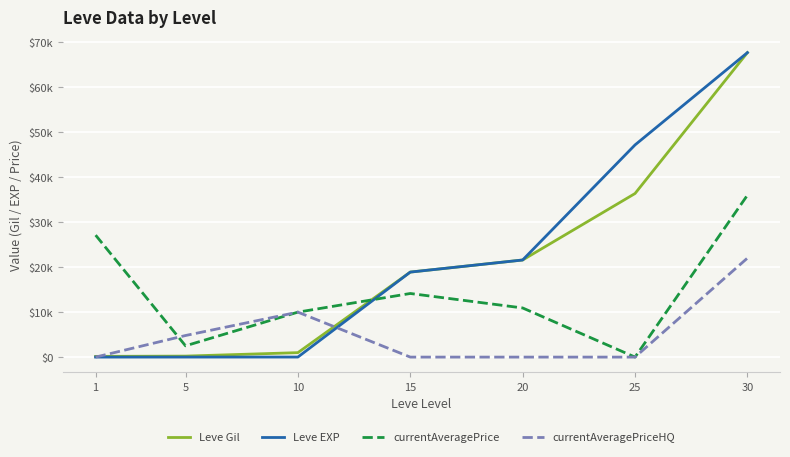

What is the spread (max minus min) of values at 20?

21600